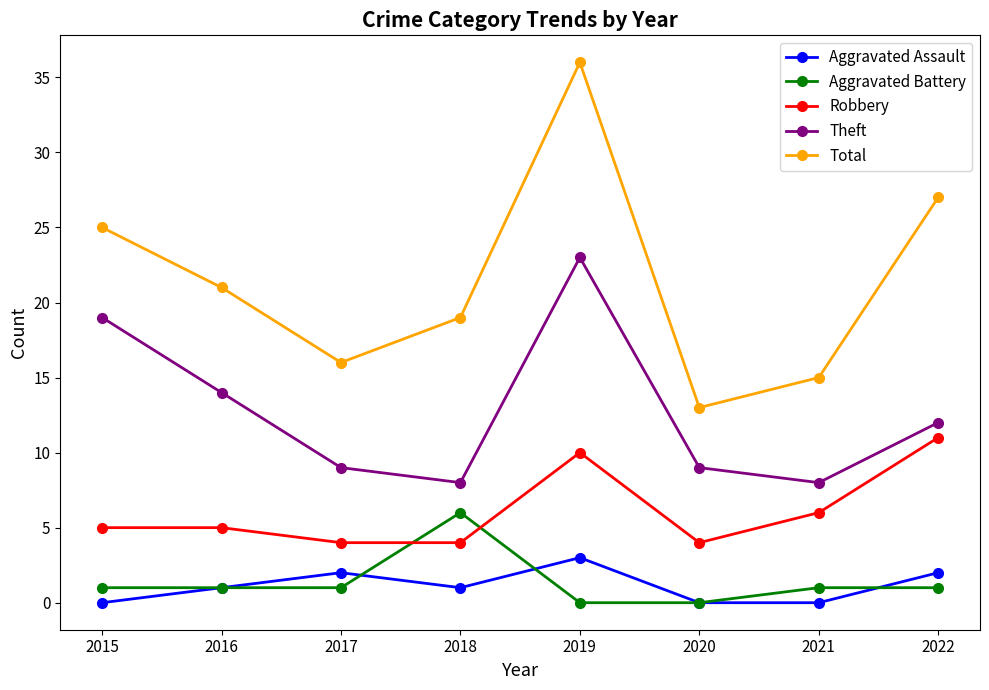

What is the lowest value of the Robbery series?

4